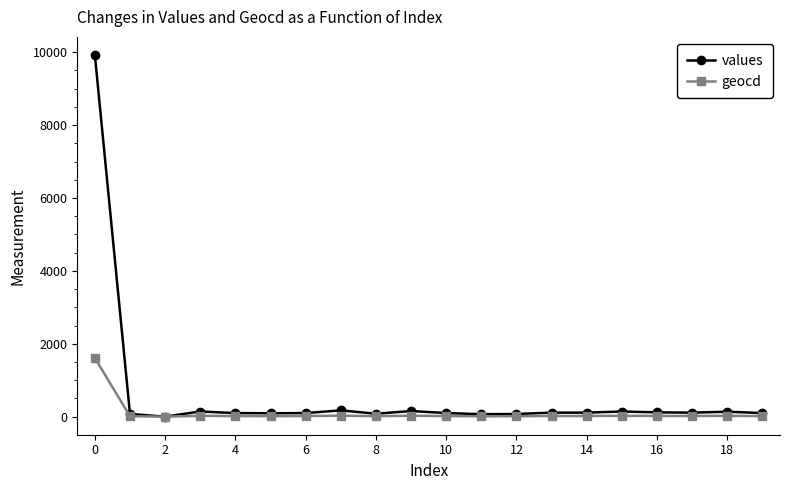

Rank the series by their average value, from lowest to highest.

geocd, values